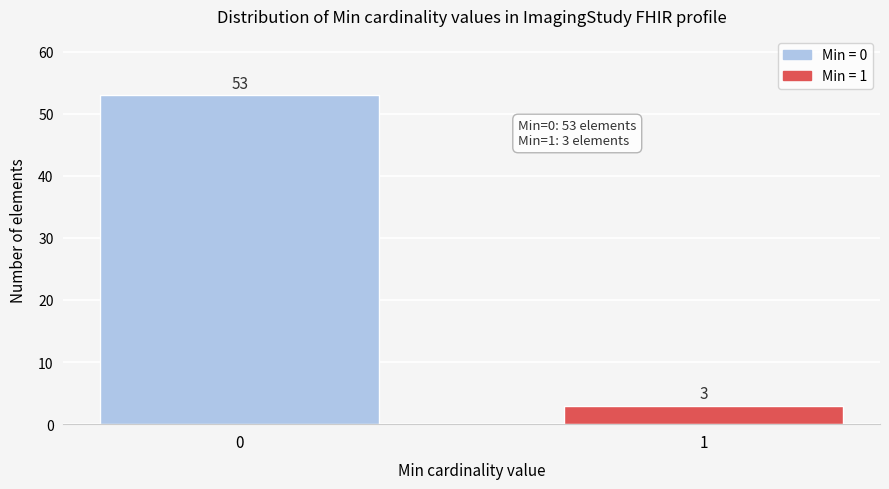

Reading right to left, list all the values displayed in this chart.

1=3	0=53